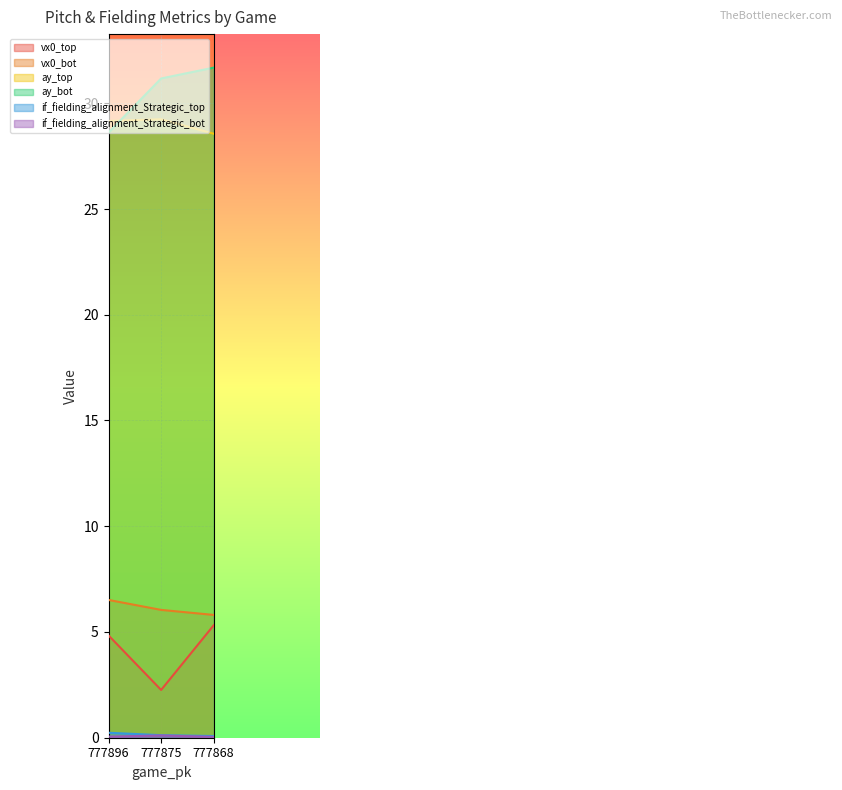

Does the chart display data point markers on the line(s)?

No